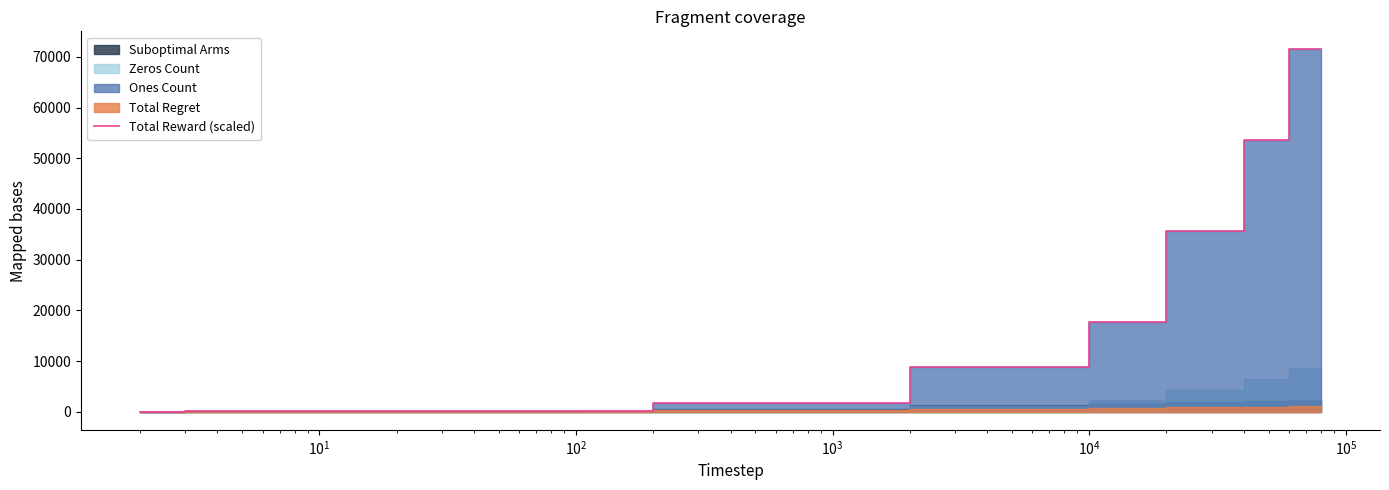

Count the number of categories in the chart.

10